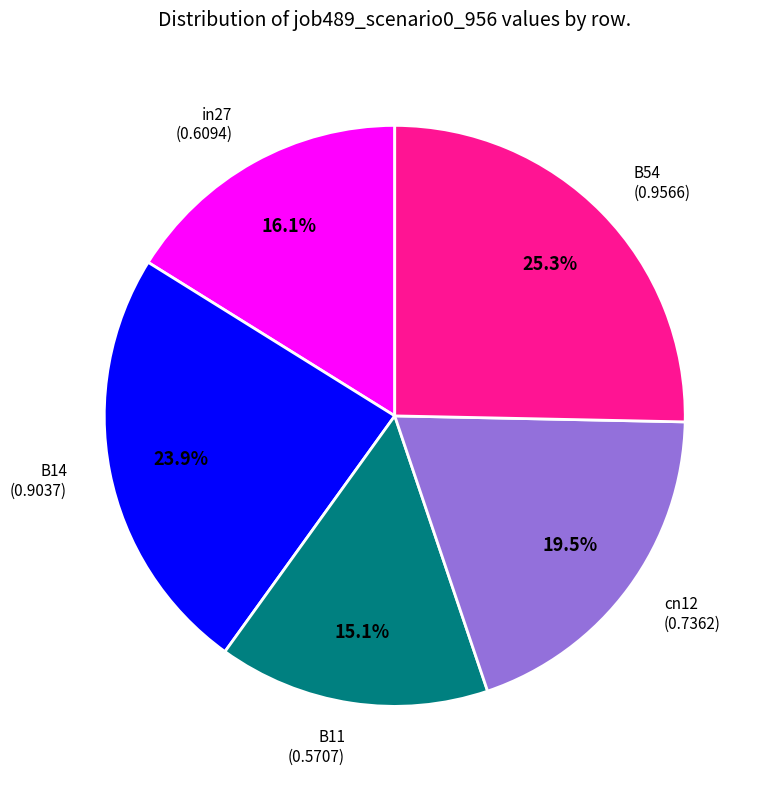

Which category has the smallest portion of the pie?

B11